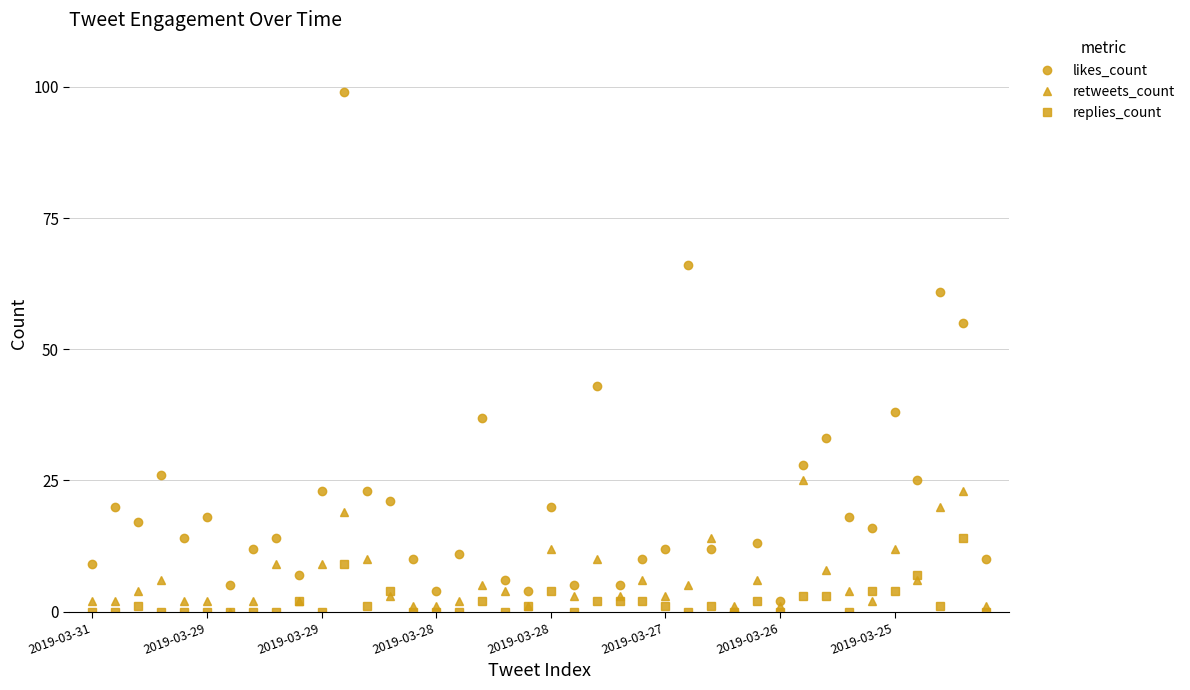

Reading left to right, list all the values displayed in this chart.

likes_count: 9	20	17	26	14	18	5	12	14	7	23	99	23	21	10	4	11	37	6	4	20	5	43	5	10	12	66	12	0	13	2	28	33	18	16	38	25	61	55	10
retweets_count: 2	2	4	6	2	2	0	2	9	2	9	19	10	3	1	1	2	5	4	1	12	3	10	3	6	3	5	14	1	6	1	25	8	4	2	12	6	20	23	1
replies_count: 0	0	1	0	0	0	0	0	0	2	0	9	1	4	0	0	0	2	0	1	4	0	2	2	2	1	0	1	0	2	0	3	3	0	4	4	7	1	14	0